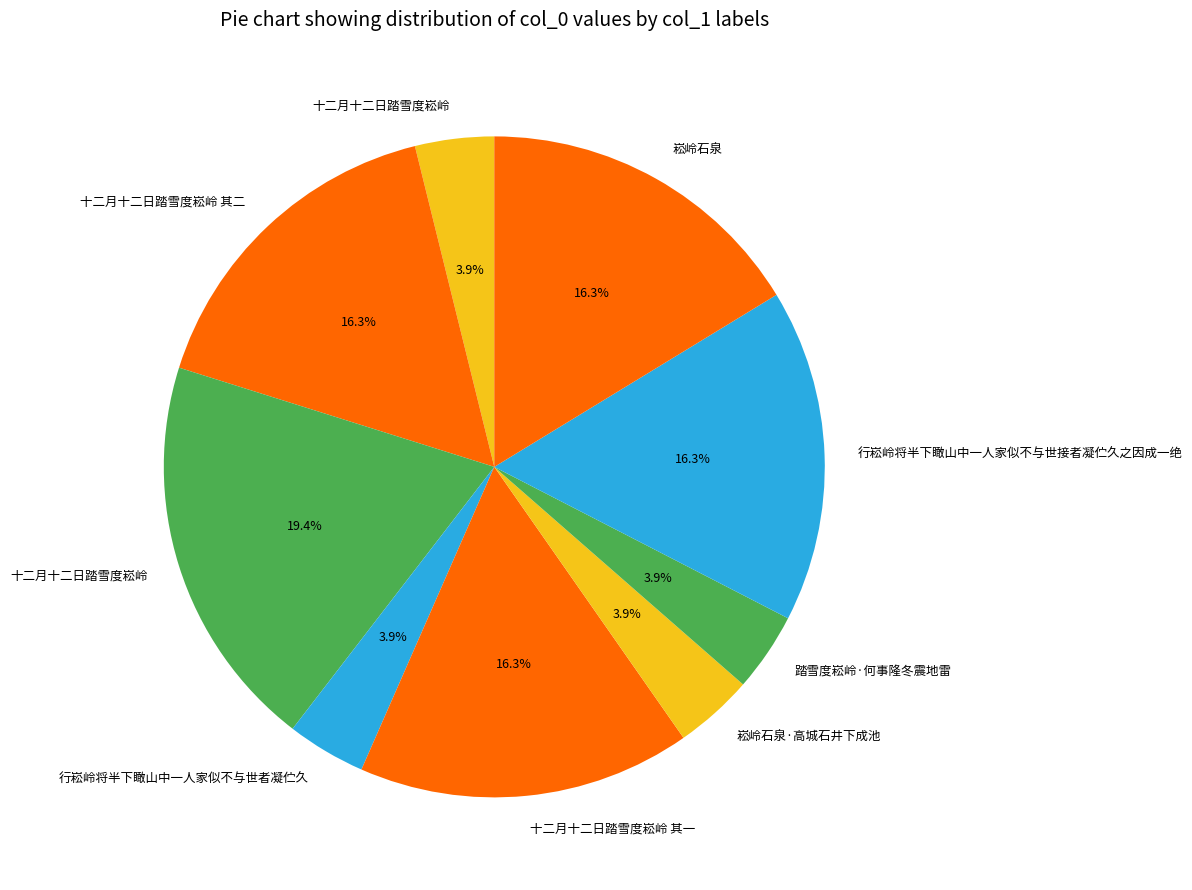

How many segments does this pie chart have?

9